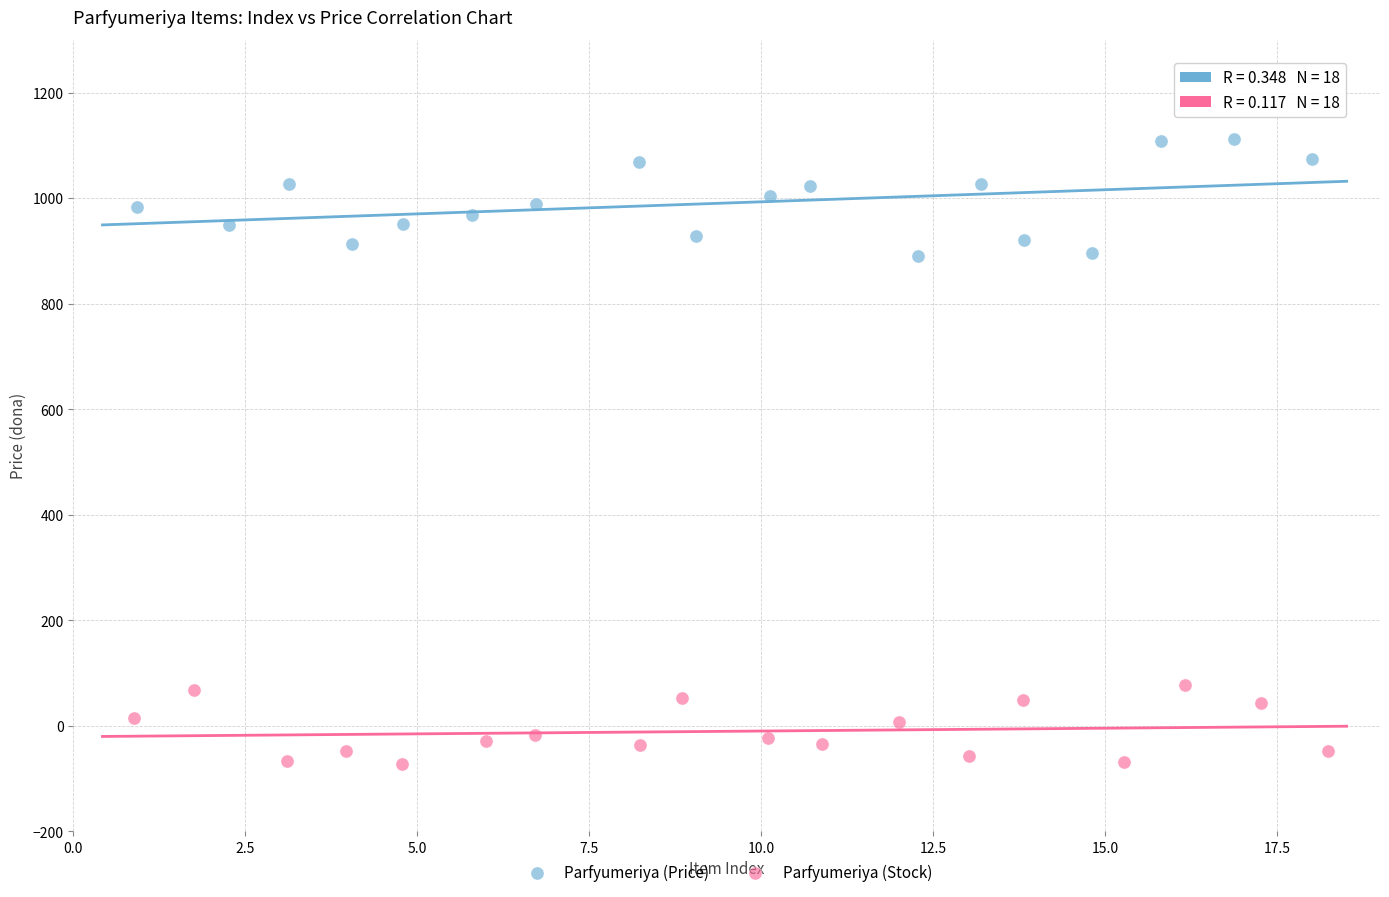

Which series reaches the minimum Y coordinate?

Parfyumeriya (Stock)